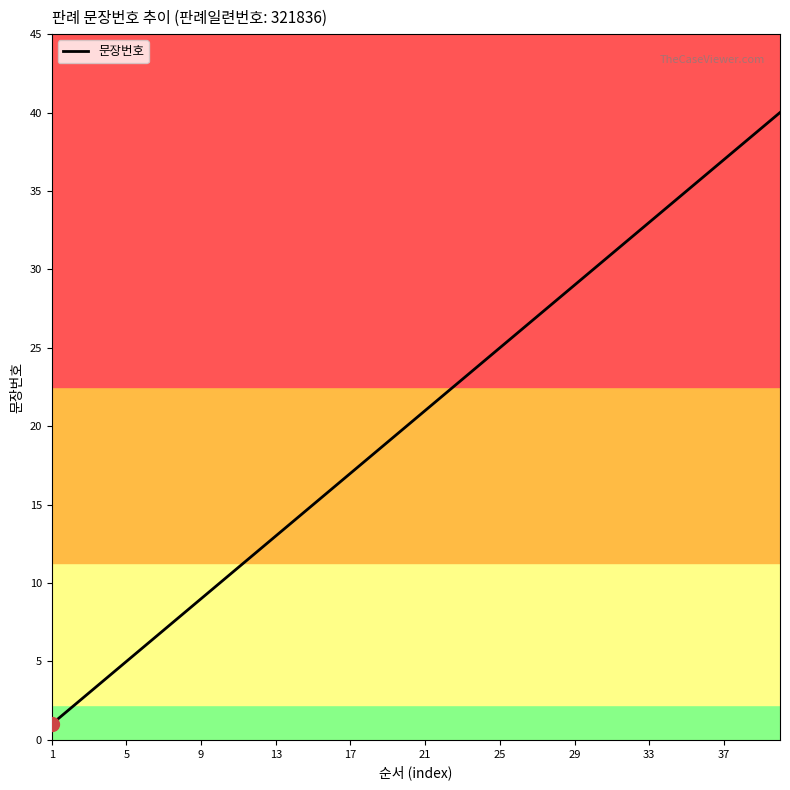

What is the difference between the maximum and minimum values?

39